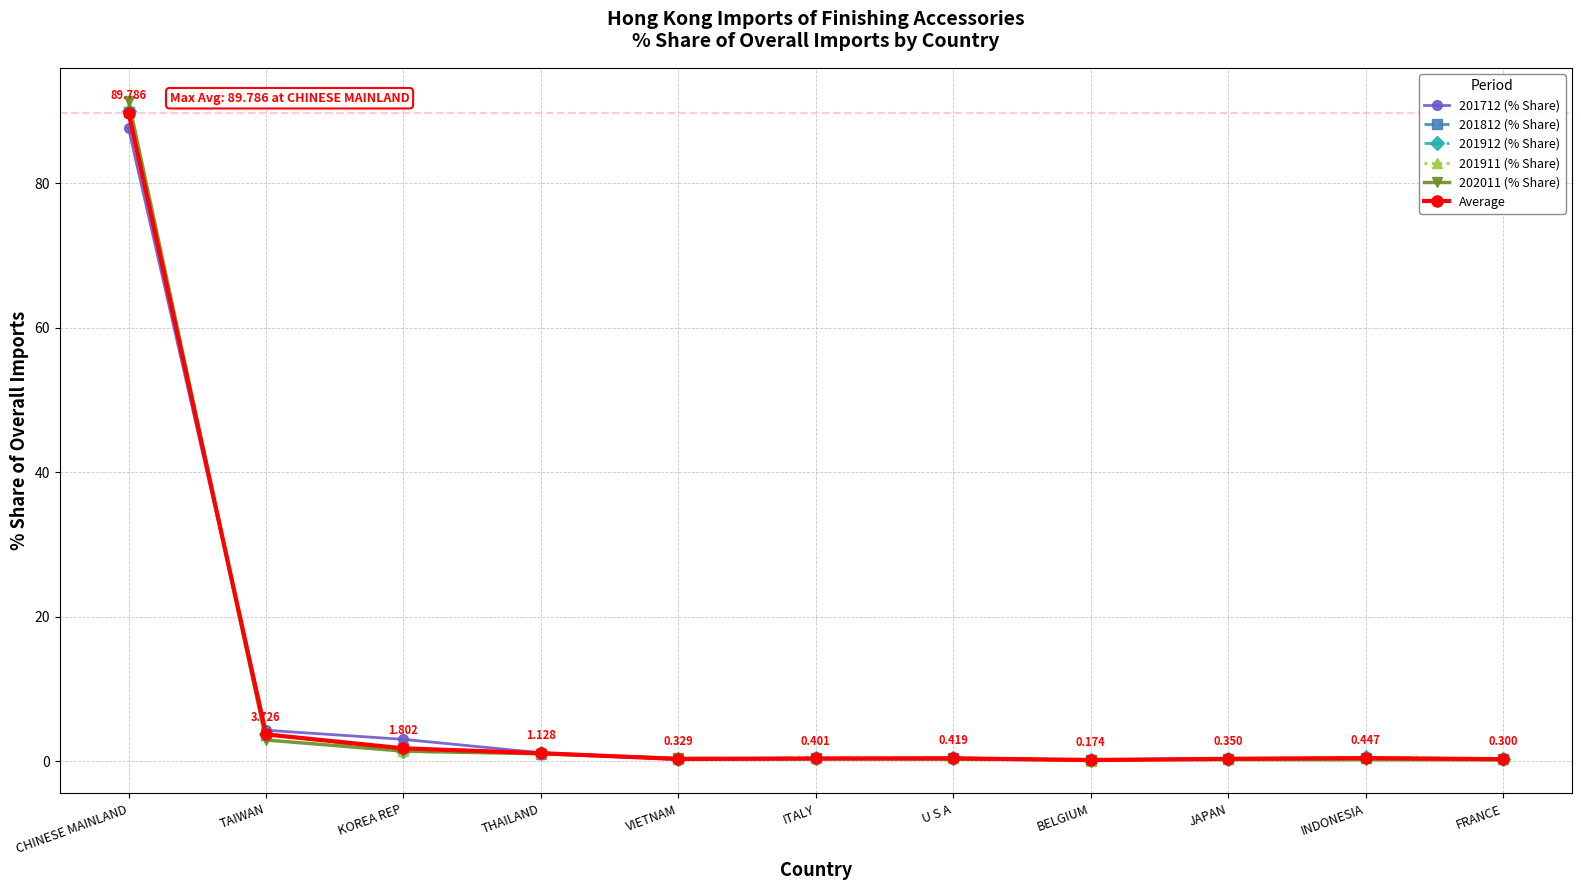

At which label is 201911 (% Share) closest to 45?

TAIWAN